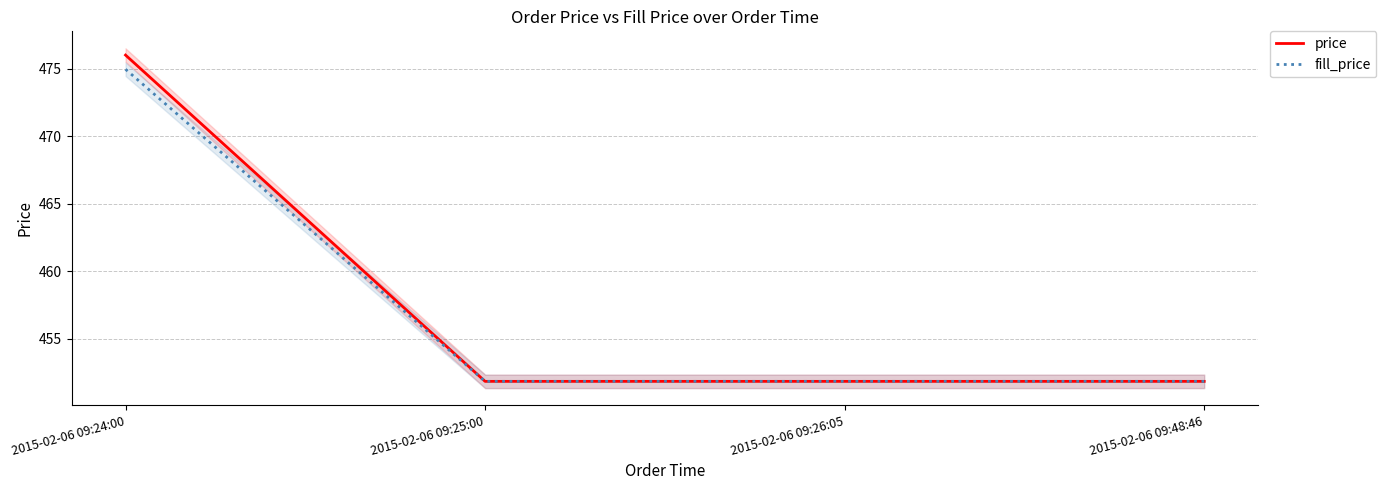

What is the label of the 1st point from the right?

2015-02-06 09:48:46